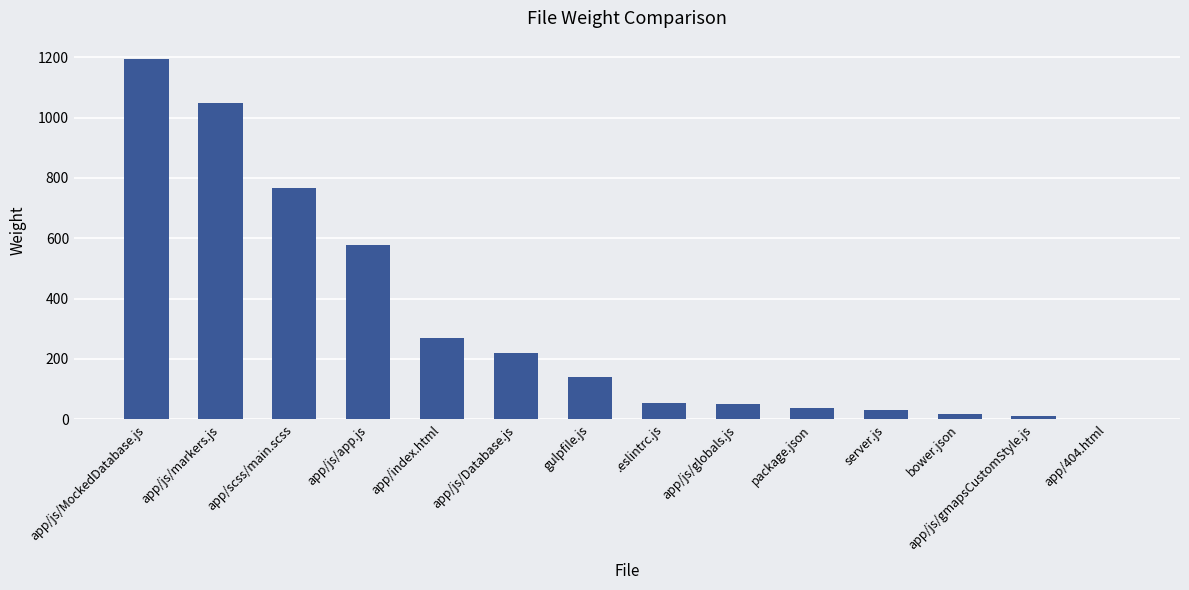

How many distinct data groups are displayed?

1